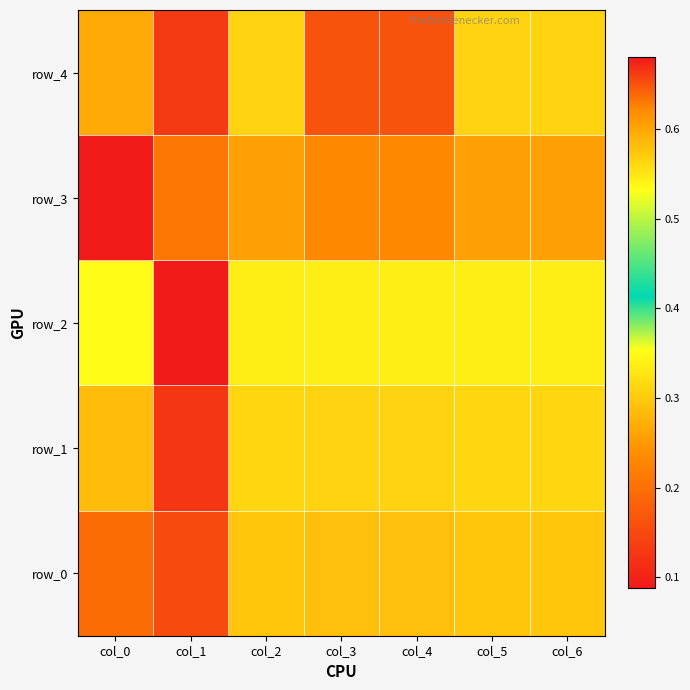

How many distinct data groups are displayed?

5